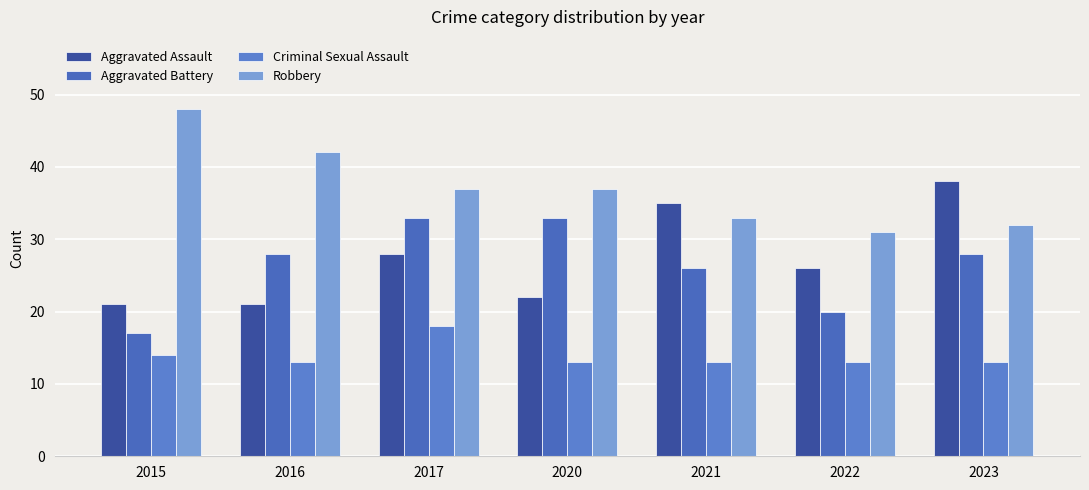

Rank the categories by Aggravated Battery value from highest to lowest.

2017, 2020, 2016, 2023, 2021, 2022, 2015